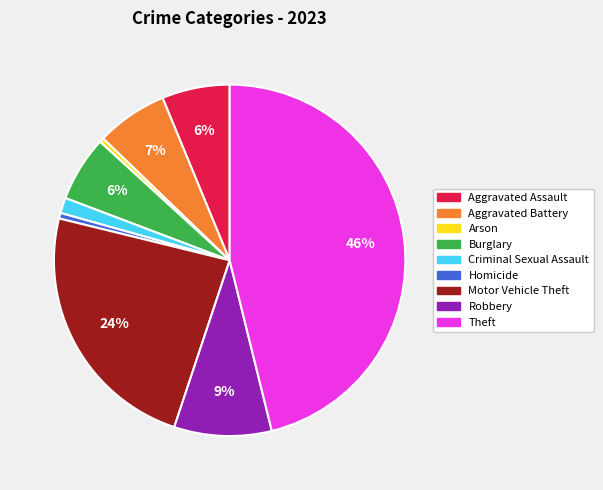

What is the largest slice in the pie chart?

Theft